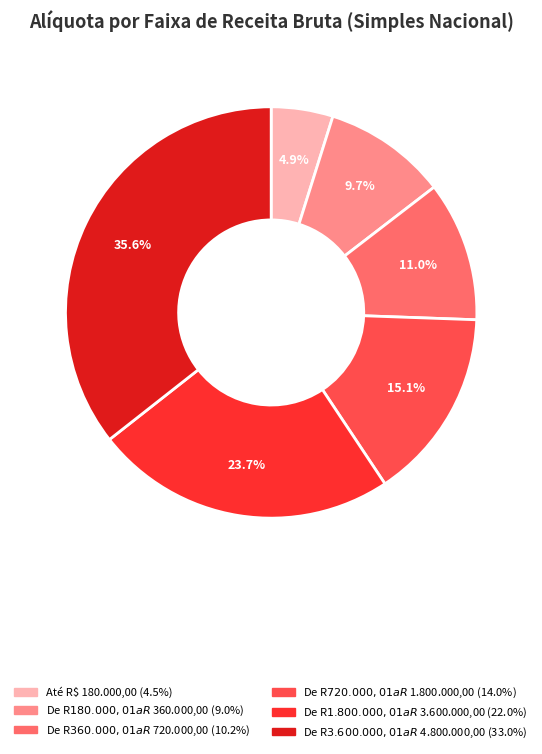

Between De R$ 360.000,01 a R$ 720.000,00 and De R$ 720.000,01 a R$ 1.800.000,00, which is larger?

De R$ 720.000,01 a R$ 1.800.000,00